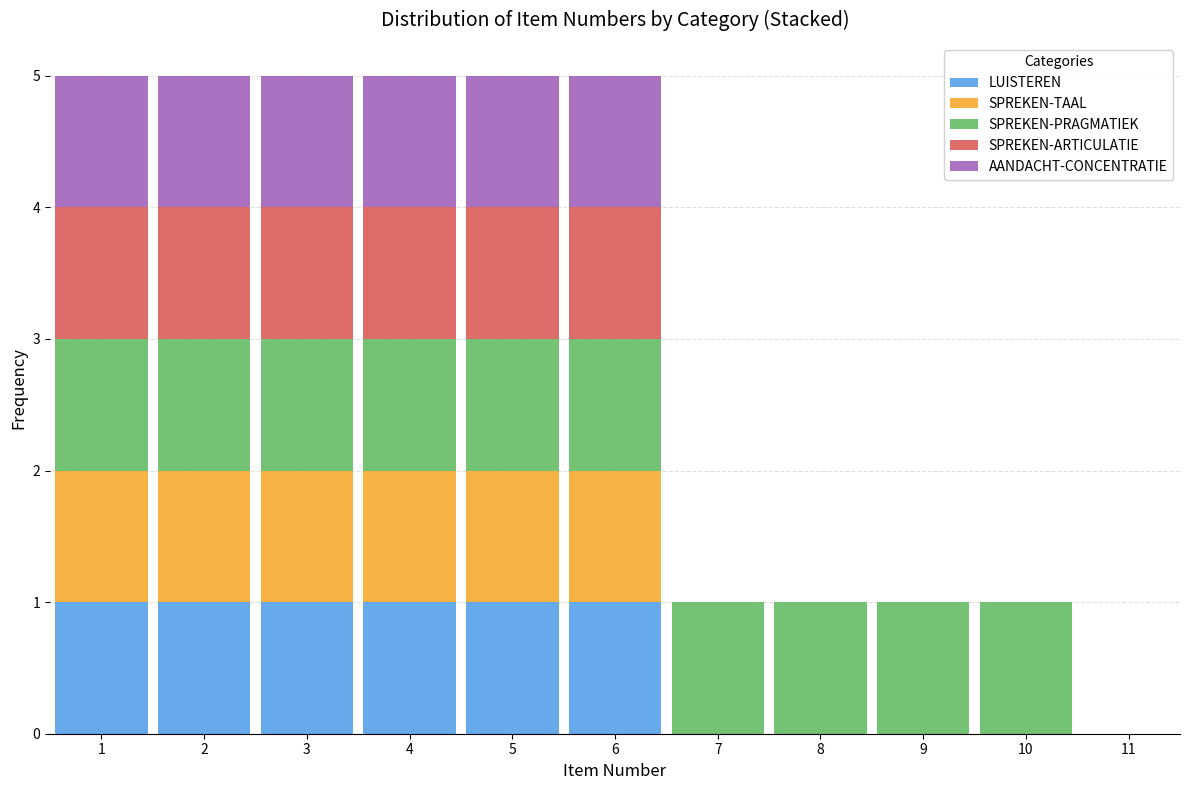

Reading left to right, list every stacked bar in this chart as the range it spans on the x-axis followed by its total height. The values are not printed on the chart, so give them approximately, as read against the axis.

0.5 to 1.5: 5
1.5 to 2.5: 5
2.5 to 3.5: 5
3.5 to 4.5: 5
4.5 to 5.5: 5
5.5 to 6.5: 5
6.5 to 7.5: 1
7.5 to 8.5: 1
8.5 to 9.5: 1
9.5 to 10.5: 1
10.5 to 11.5: 0